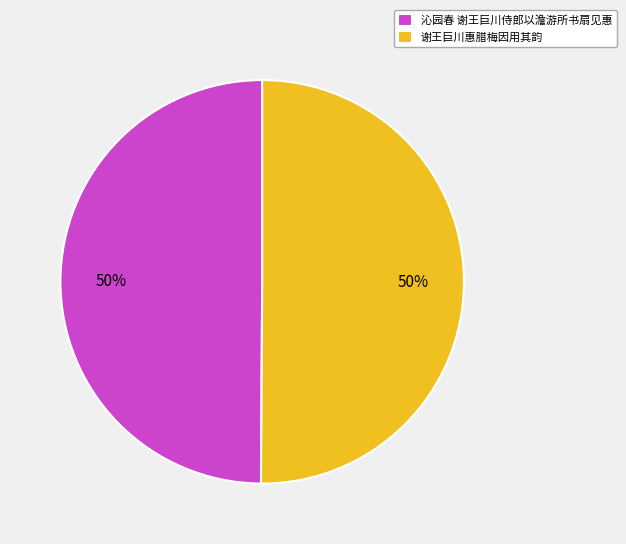

Combined, do 谢王巨川惠腊梅因用其韵 and 沁园春 谢王巨川侍郎以澹游所书扇见惠 account for over 50%?

Yes